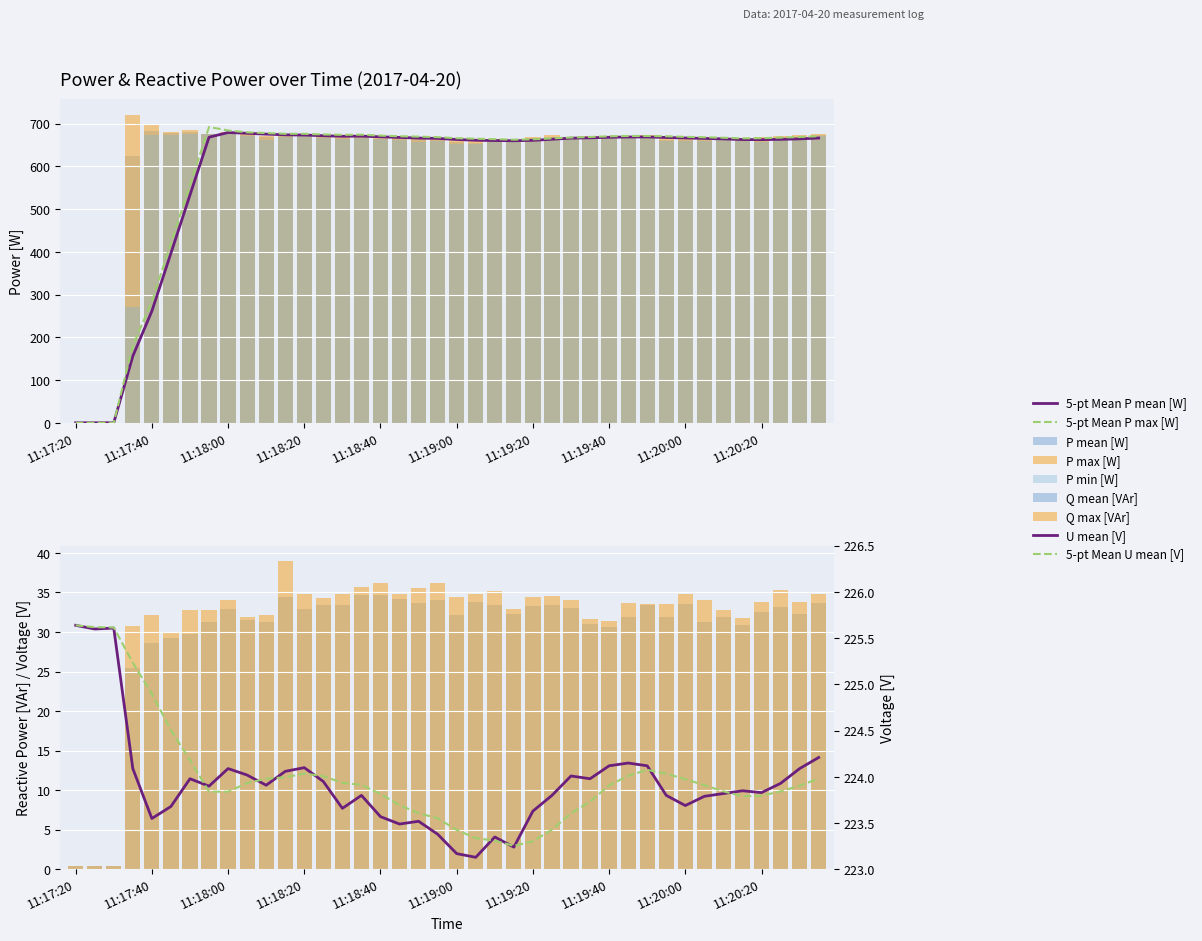

Is the value of P max [W] at 11:19:35 greater than the value of P mean [W] at 11:20:10?

Yes